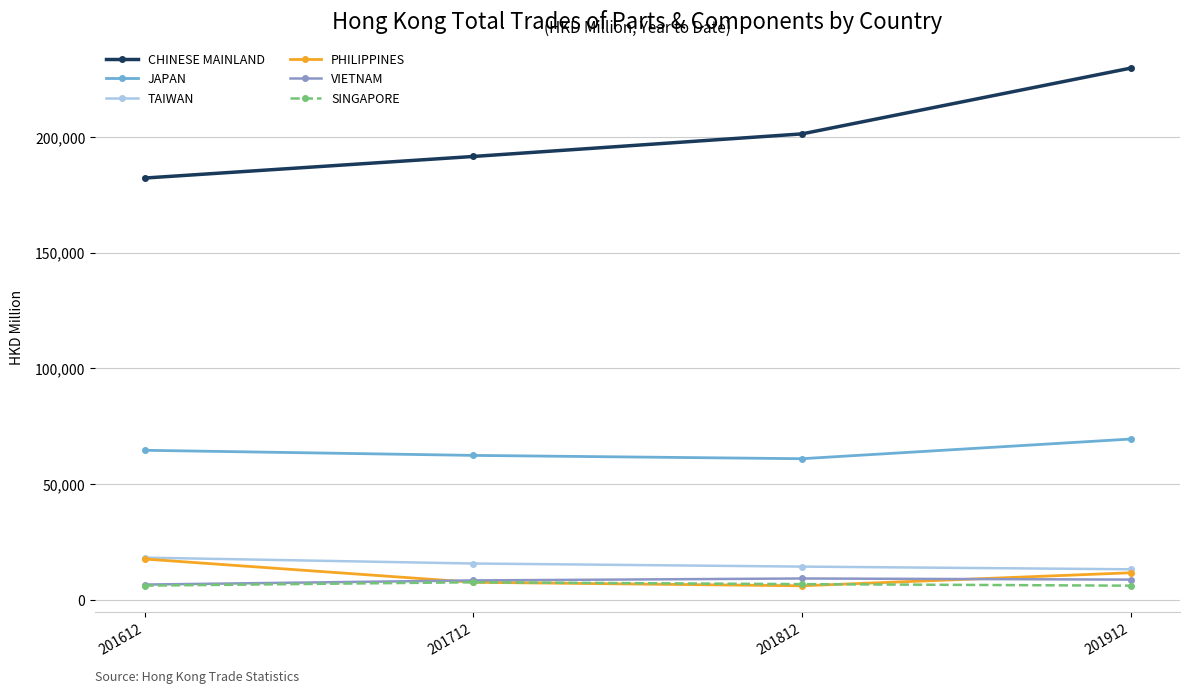

Where does the VIETNAM series first go above 8627?

201812